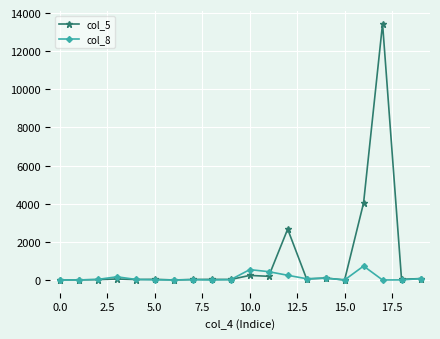

What is the greatest value displayed?

13443